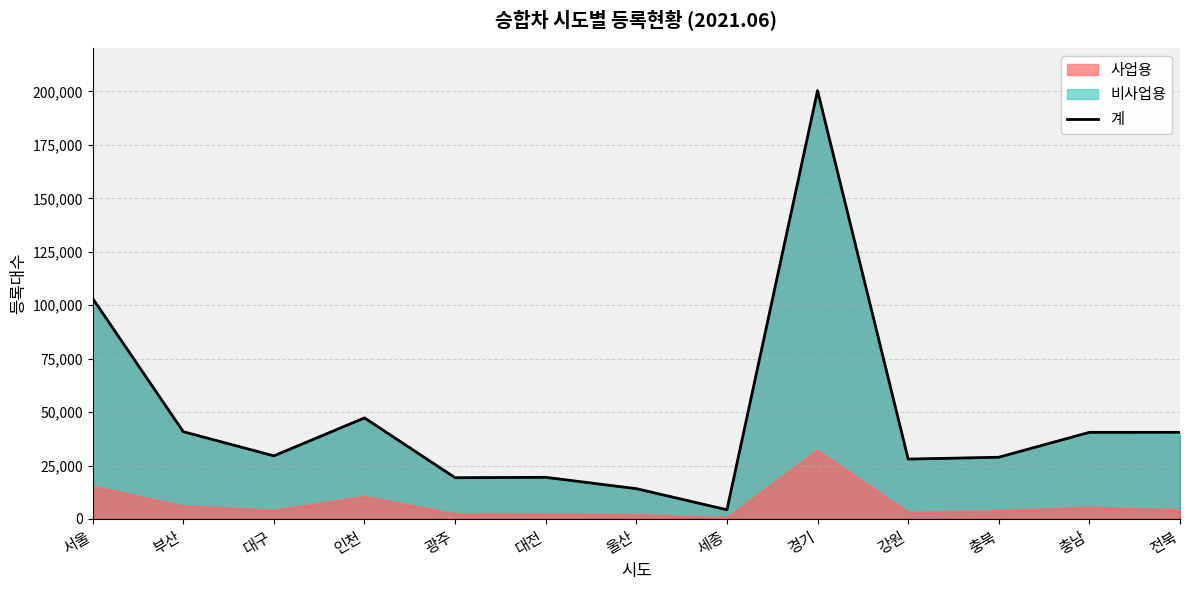

What is the maximum value shown in the chart?

200347